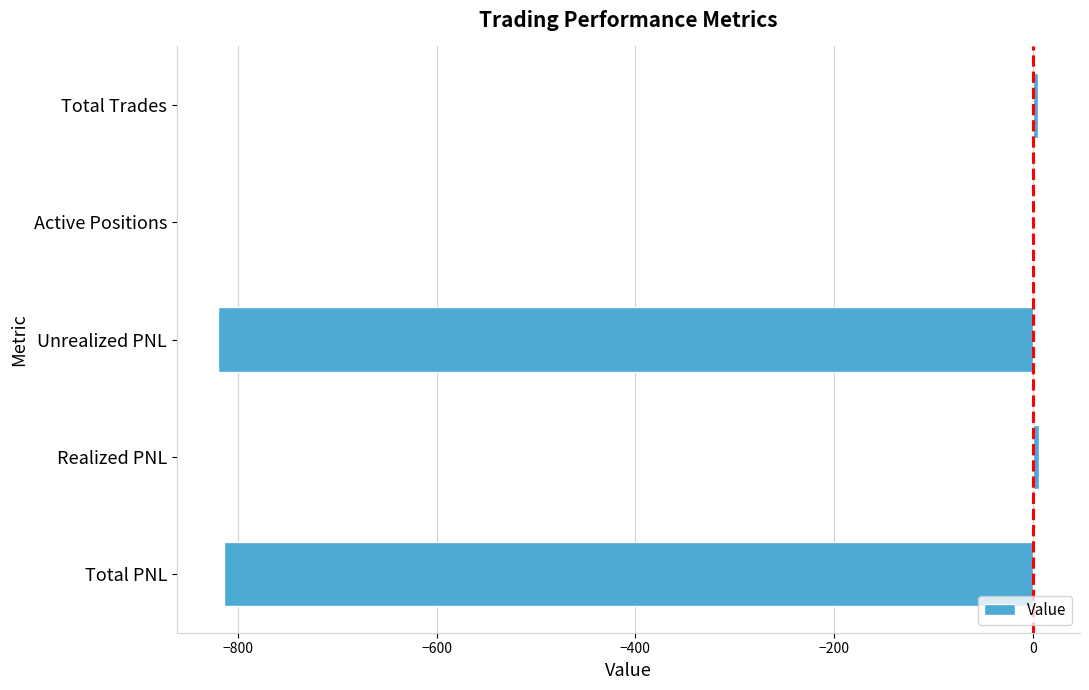

Which has a higher value, Unrealized PNL or Total Trades?

Total Trades